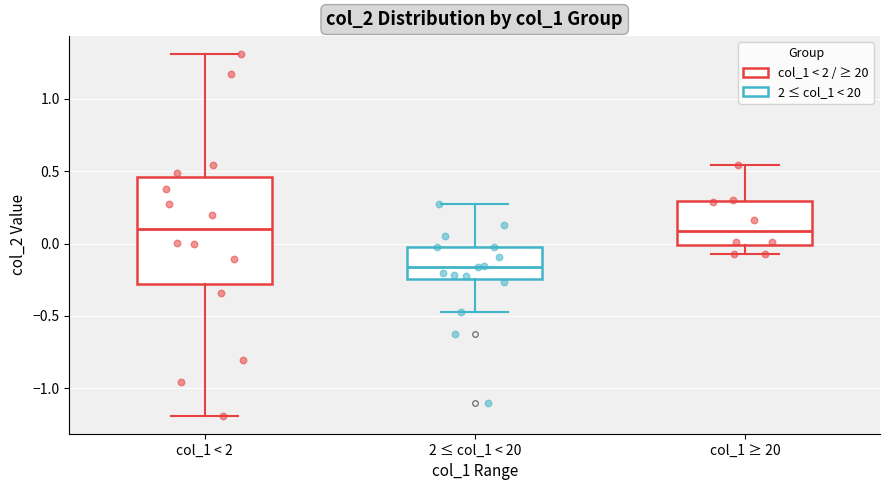

Which box's median line is the lowest?

2 ≤ col_1 < 20